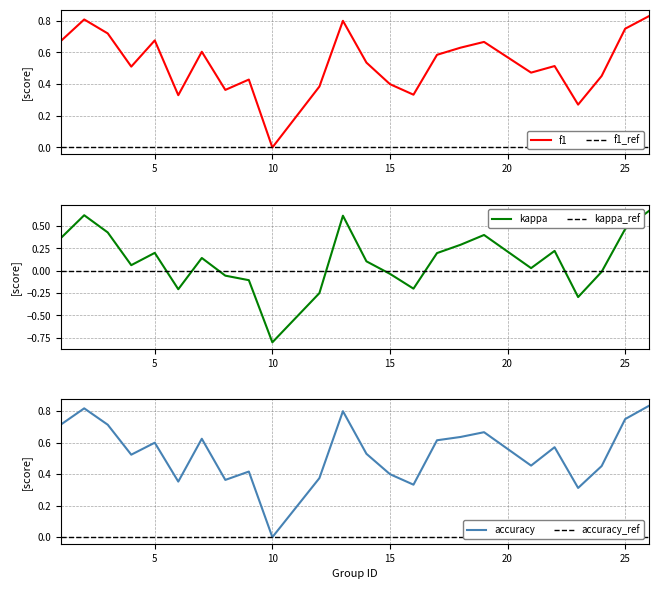

How many lines are shown in the chart?

3